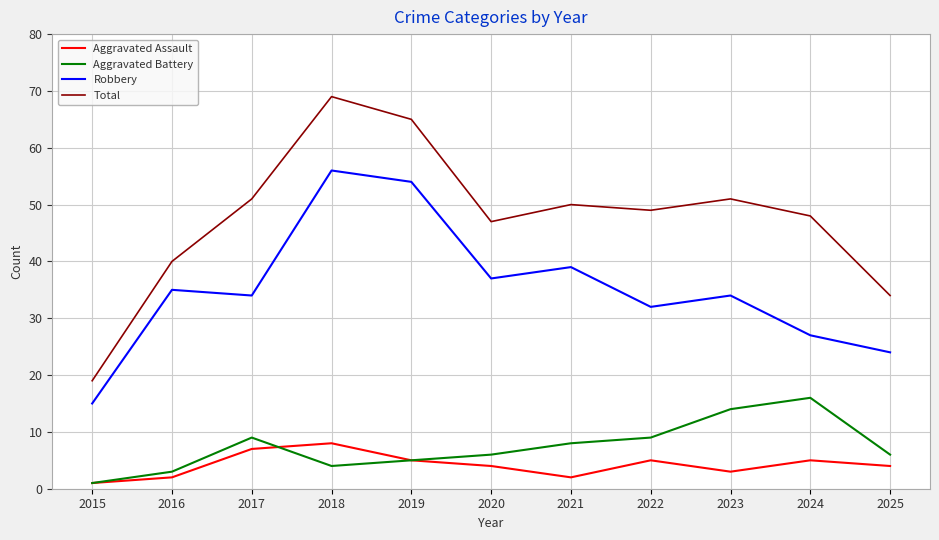

Which category has the lowest value across all series?

2015